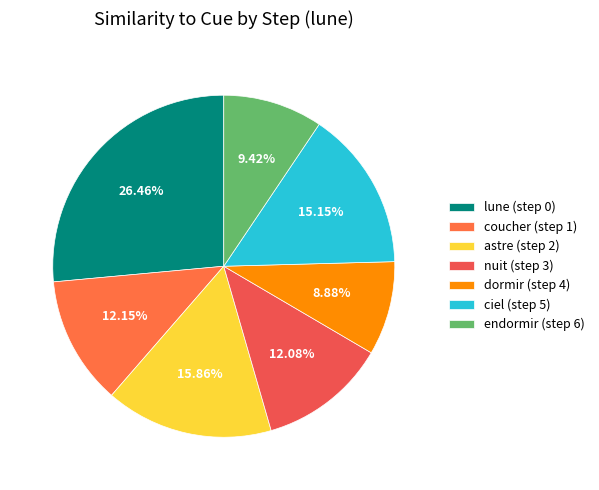

Between dormir (step 4) and coucher (step 1), which is larger?

coucher (step 1)